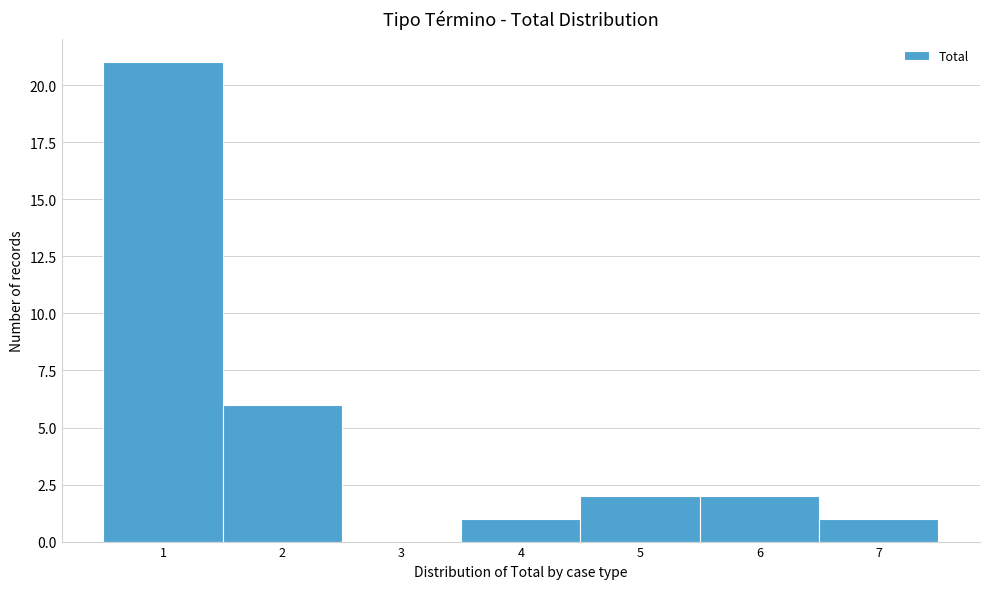

Reading left to right, transcribe all the data shown in this chart.

1=21	2=6	3=0	4=1	5=2	6=2	7=1